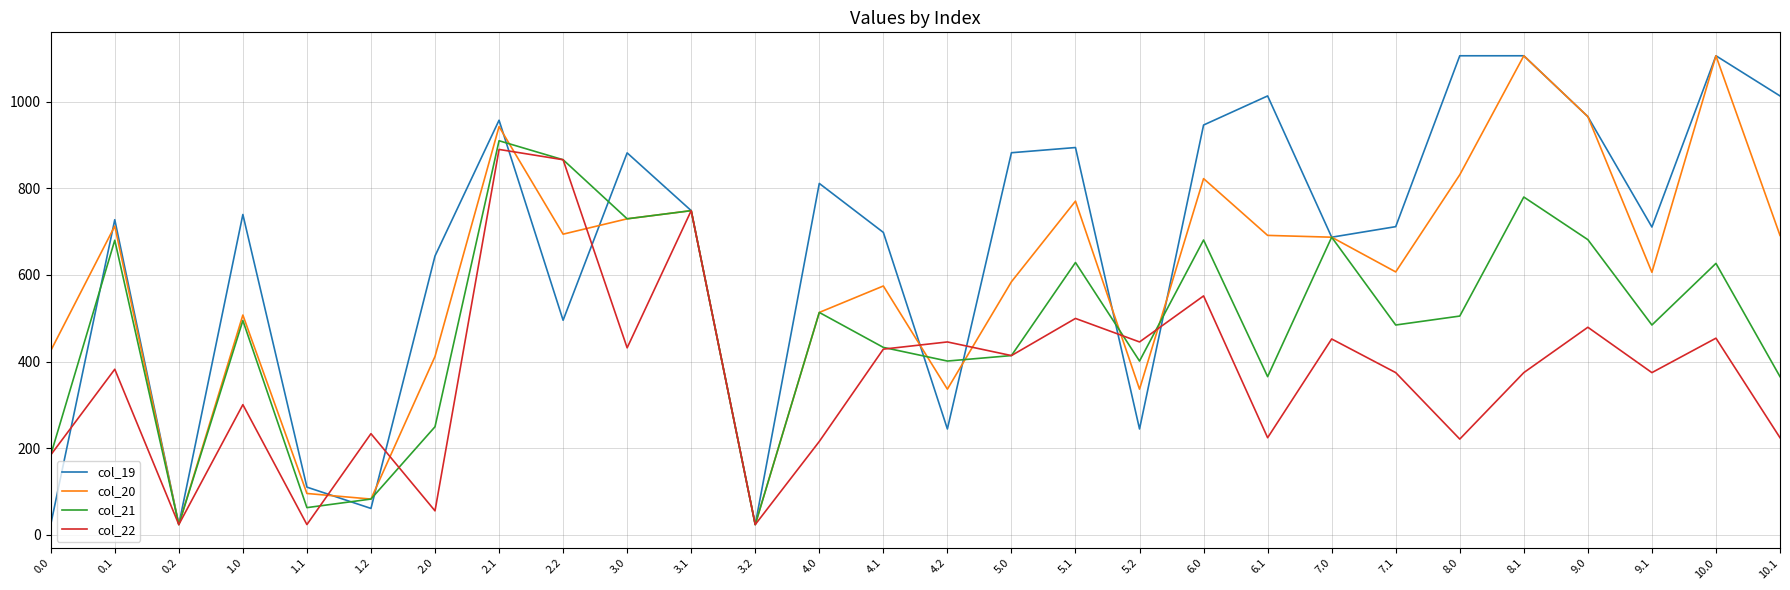

What is the maximum value for col_20?

1106.3